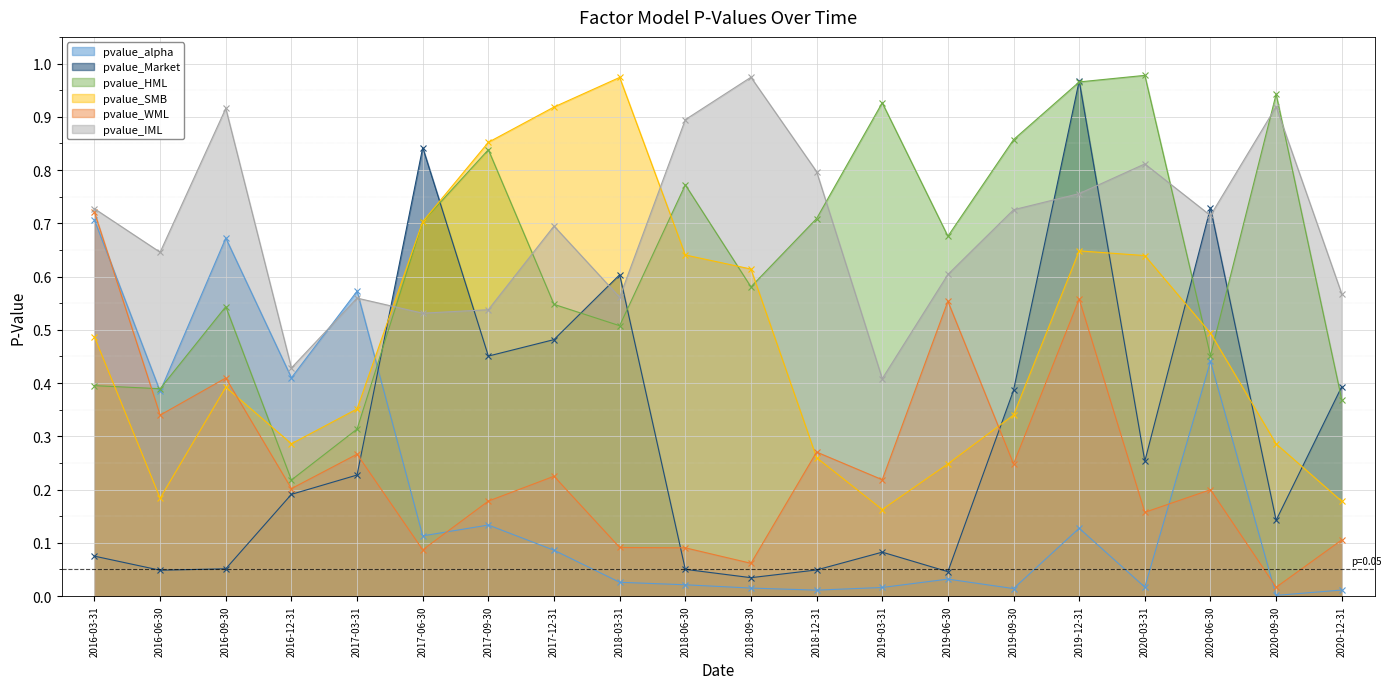

Which series has the largest total across all categories?

pvalue_IML